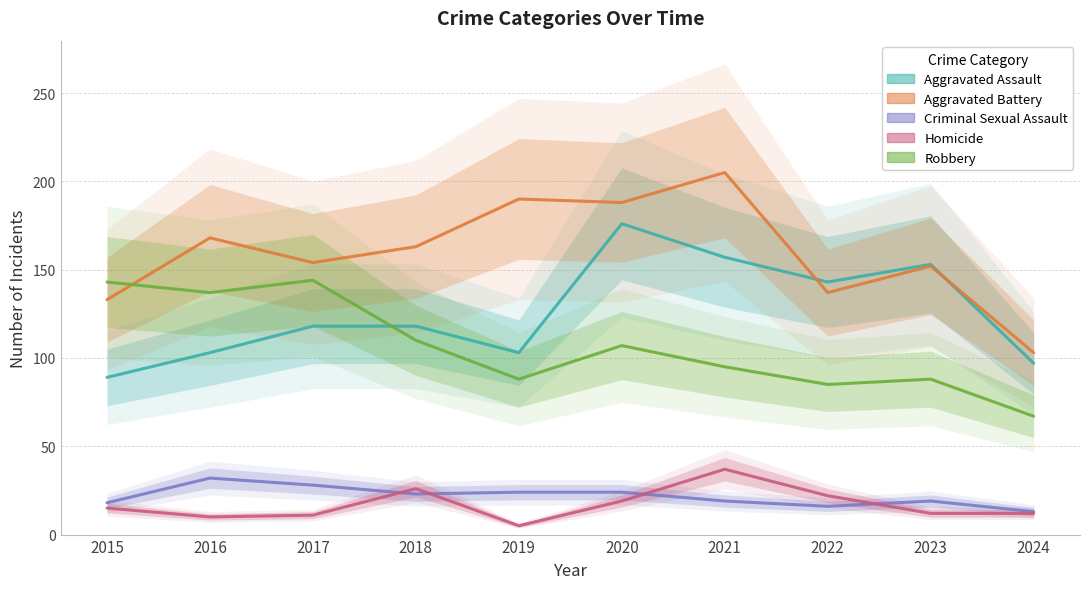

Is this an area chart (filled region under the line)?

No